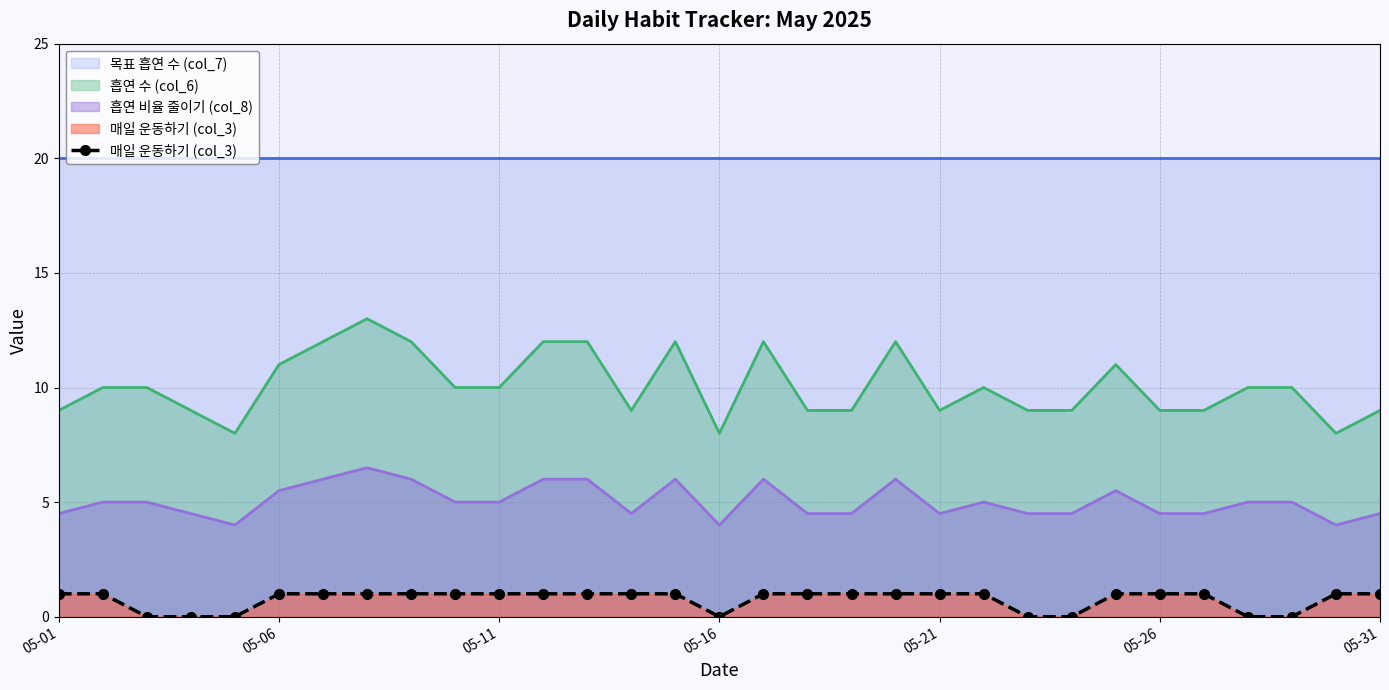

What is the value of the 21st point from the left?

1